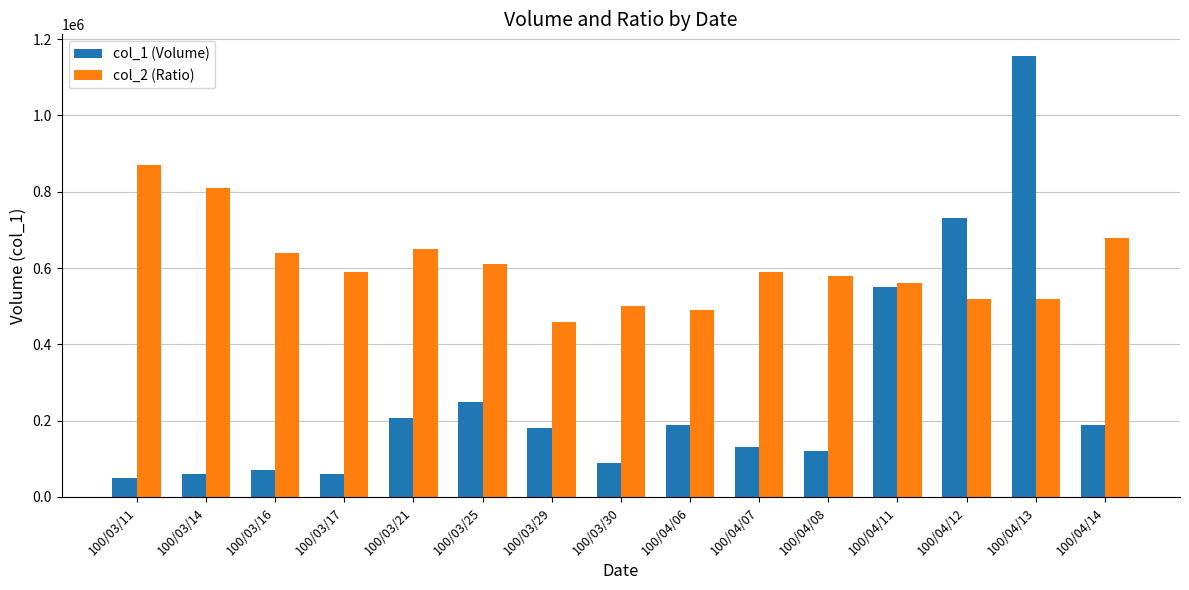

What position from the left is 100/03/17?

4